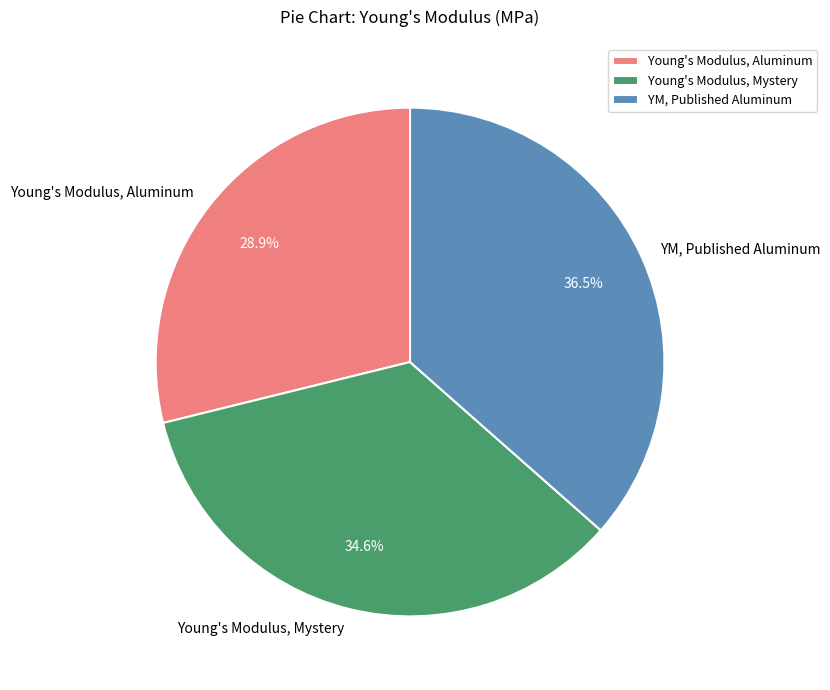

What is the smallest slice in the pie chart?

Young's Modulus, Aluminum